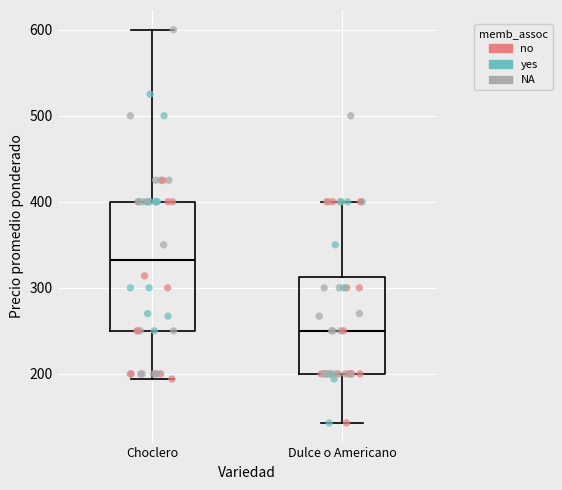

Which box has the lowest median line?

Dulce o Americano